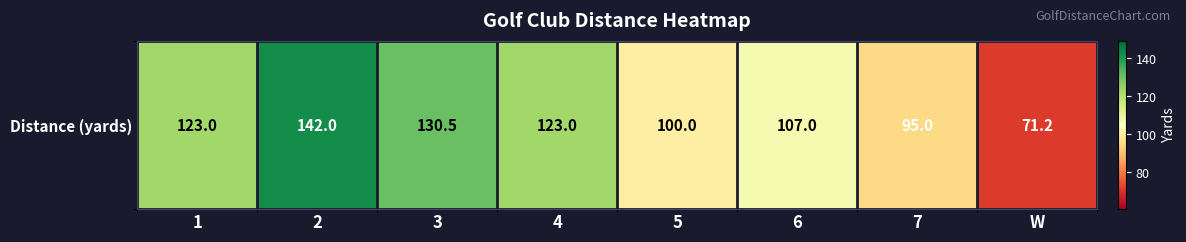

How many data points does each series have?

8